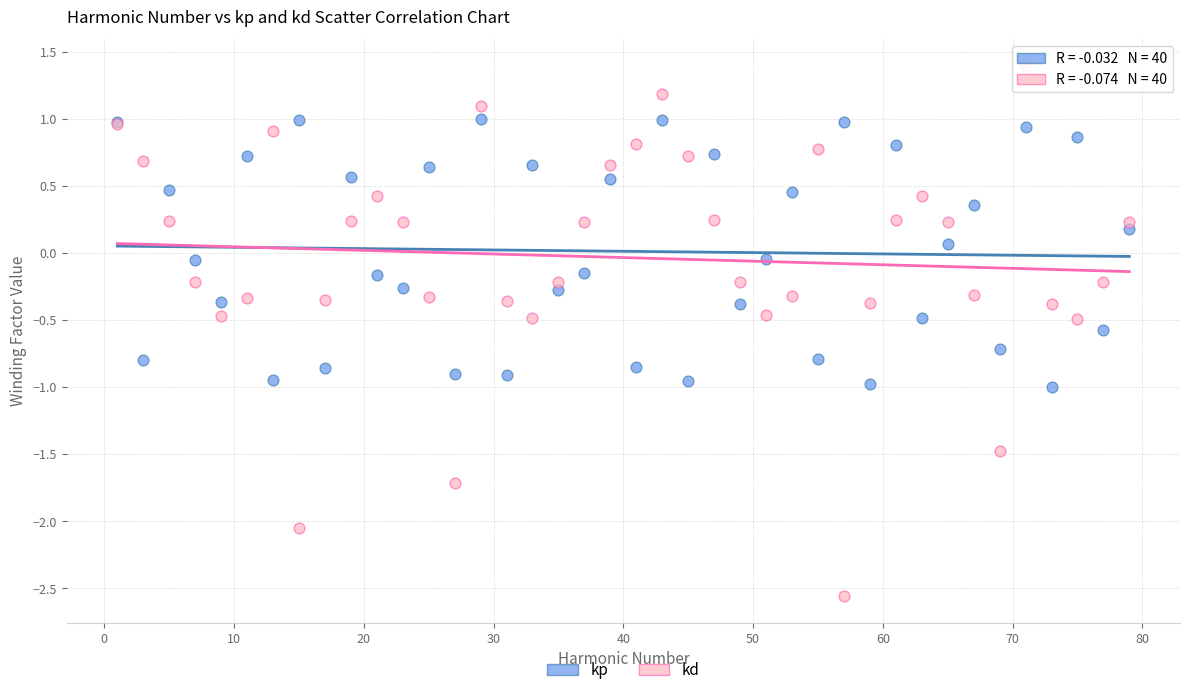

Which series contains the highest Y value?

kd